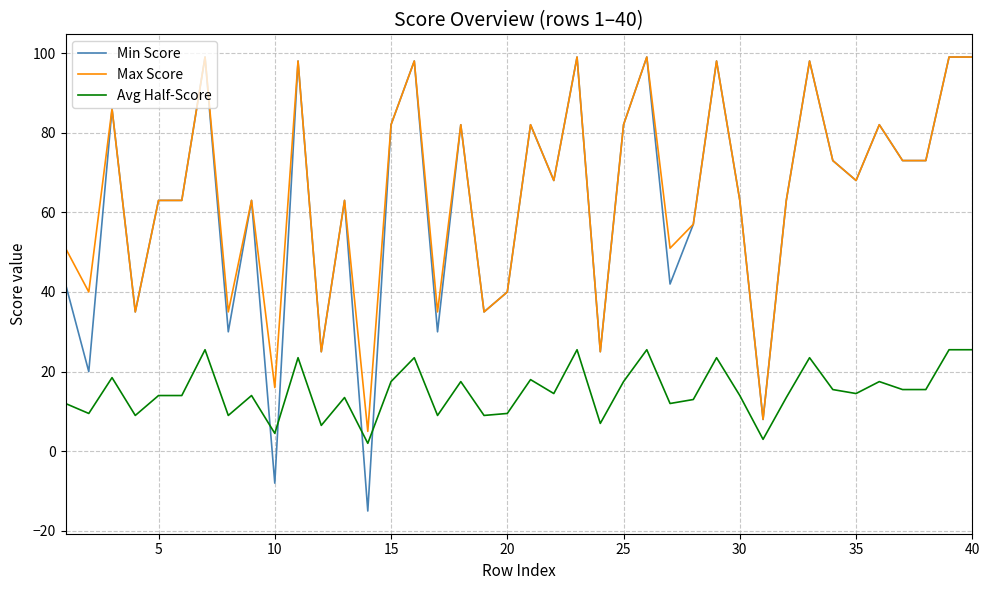

Which series has the largest range (max minus min)?

Min Score